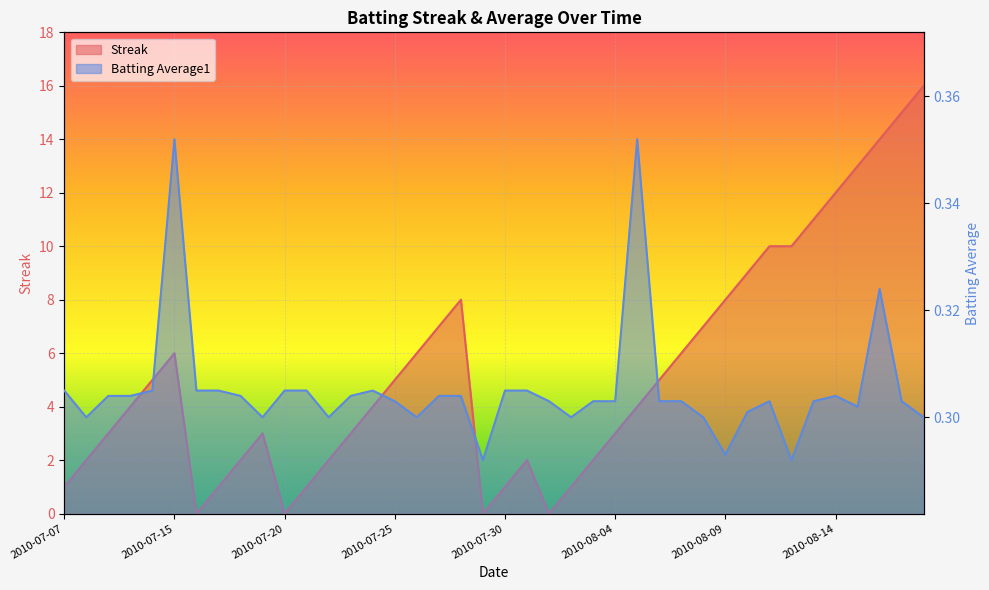

What is the difference between the second highest and minimum values in the Batting Average1 series?

0.1